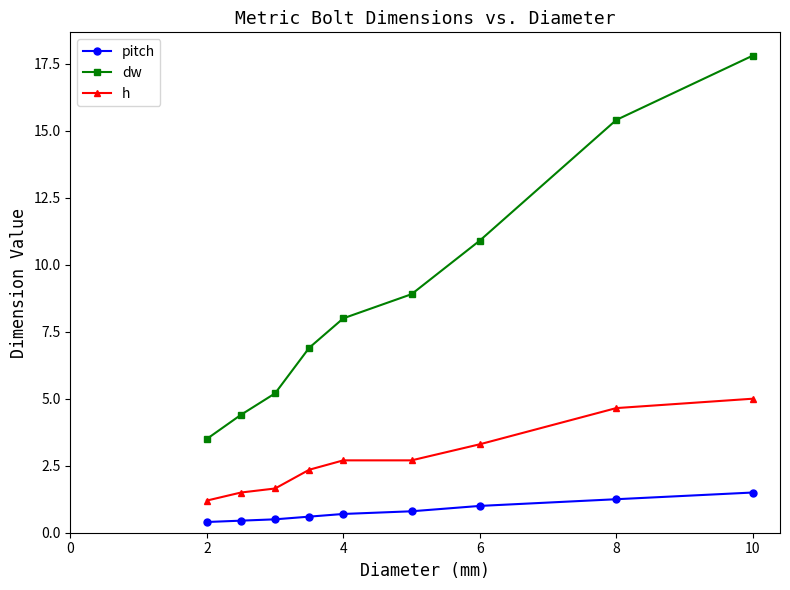

How many data points does each series have?

9